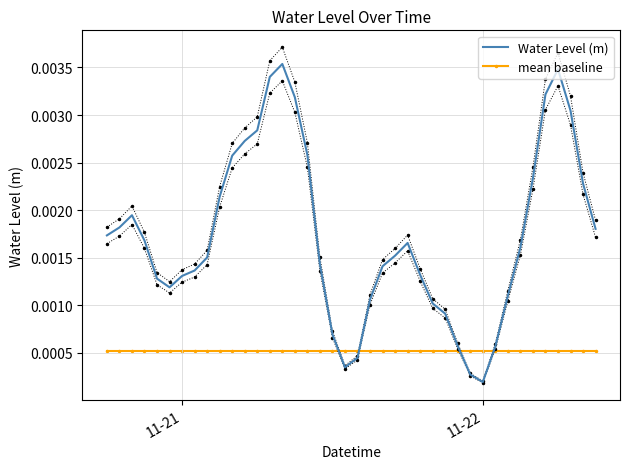

Where is Water Level (m) nearest to the value 0?

11-22